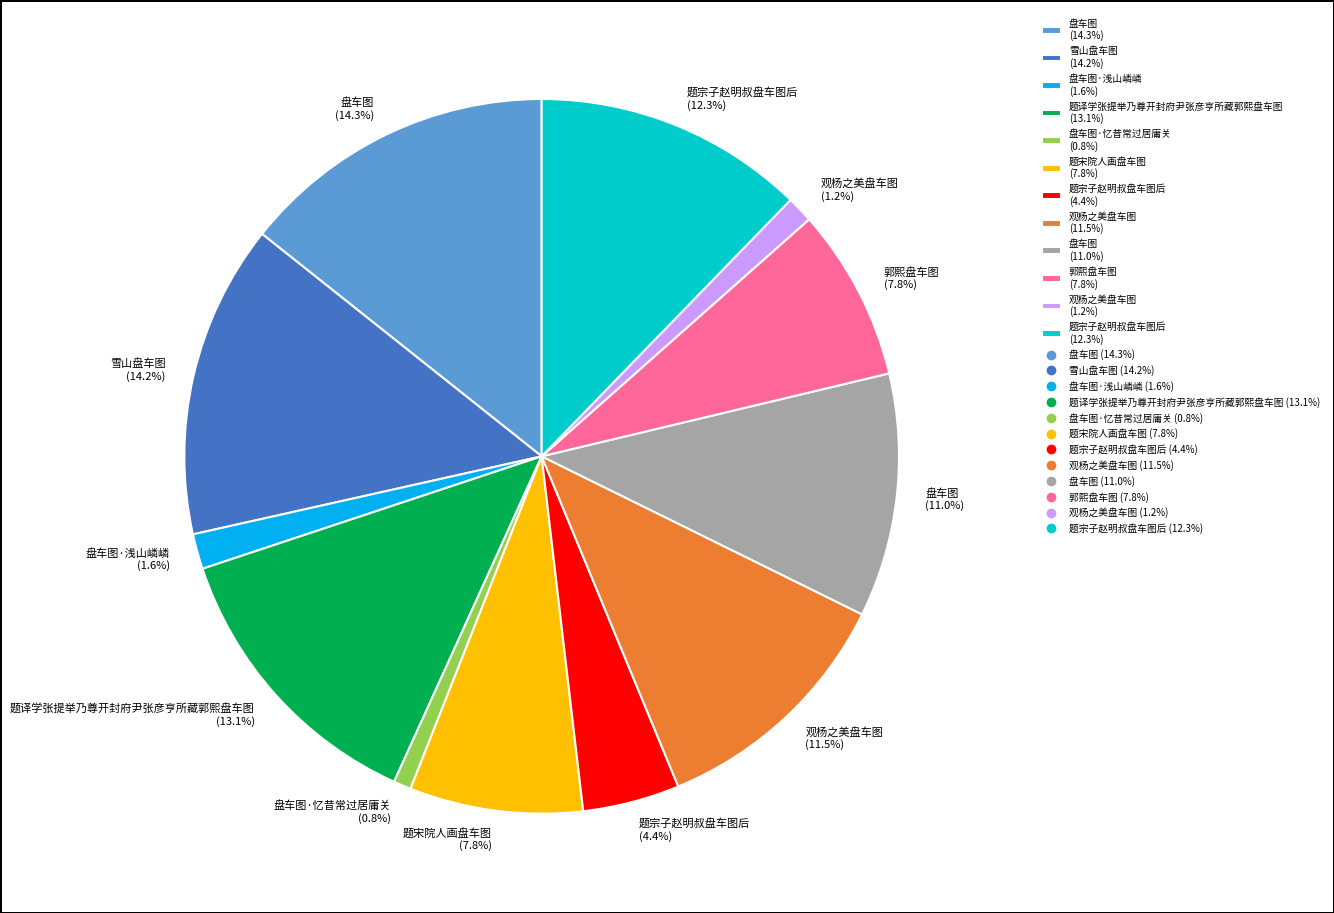

What is the ratio of the value at 观杨之美盘车图 (11.5%) to the value at 观杨之美盘车图 (1.2%)?

9.6